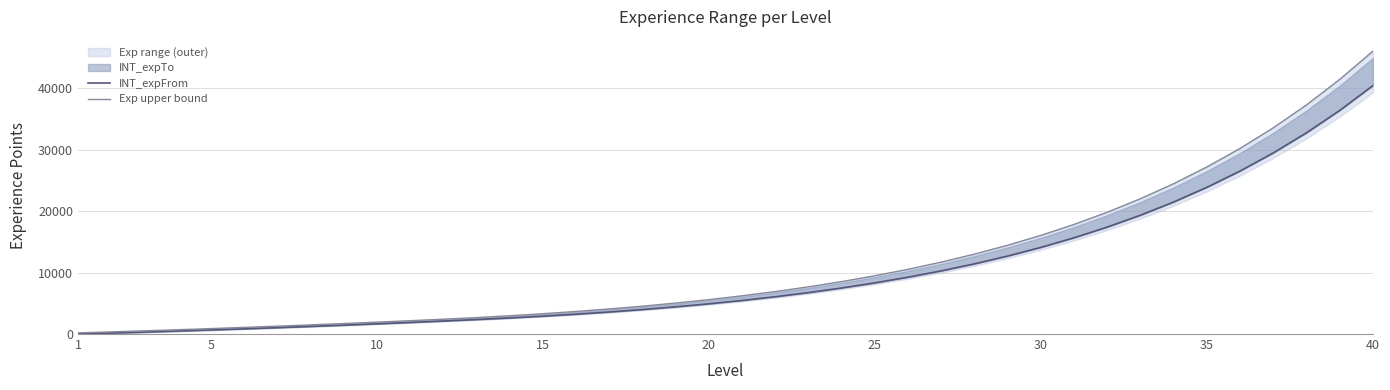

Does the chart have visible grid lines?

Yes